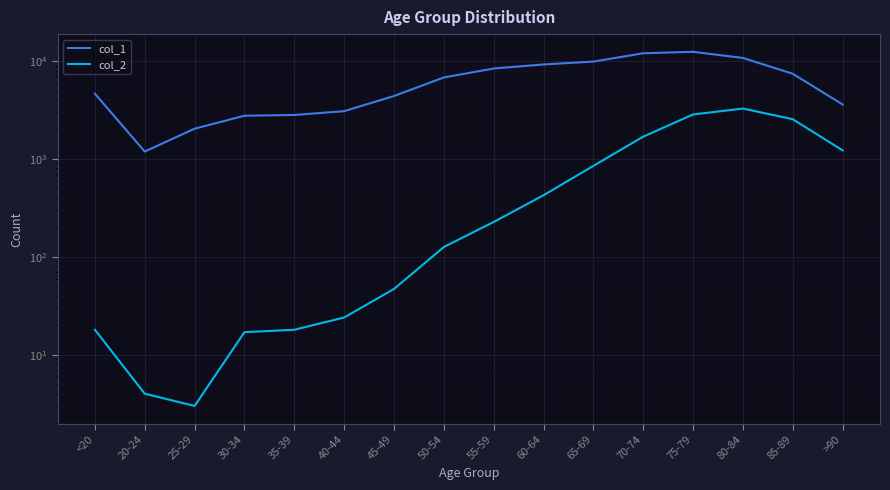

At which category does col_2 reach its first local peak?

80-84